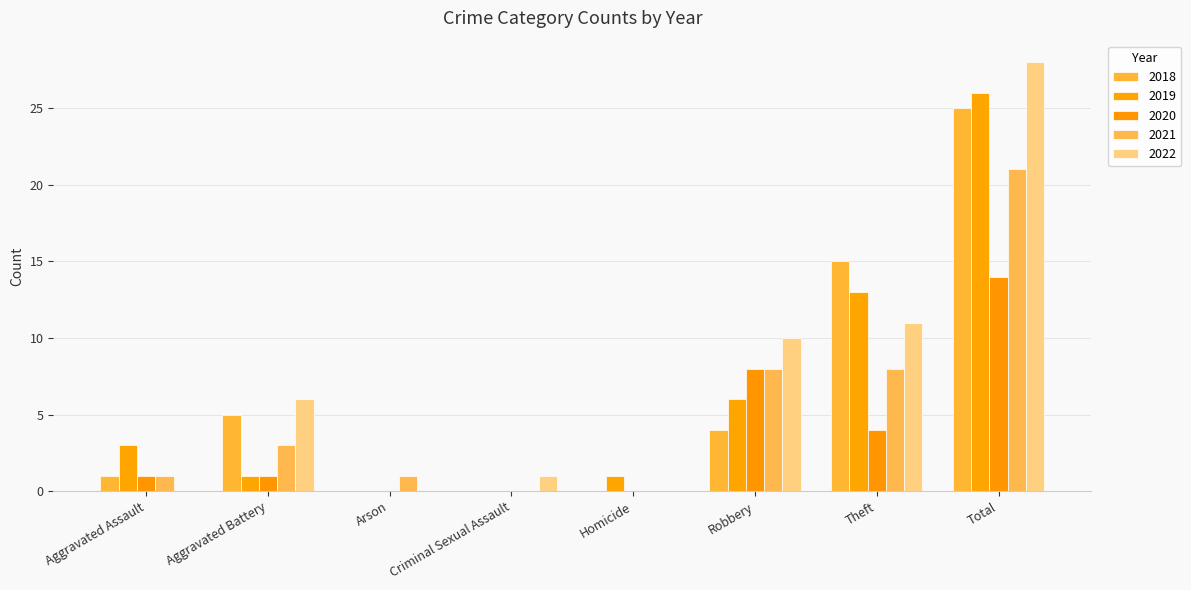

Count the number of data series in this chart.

5